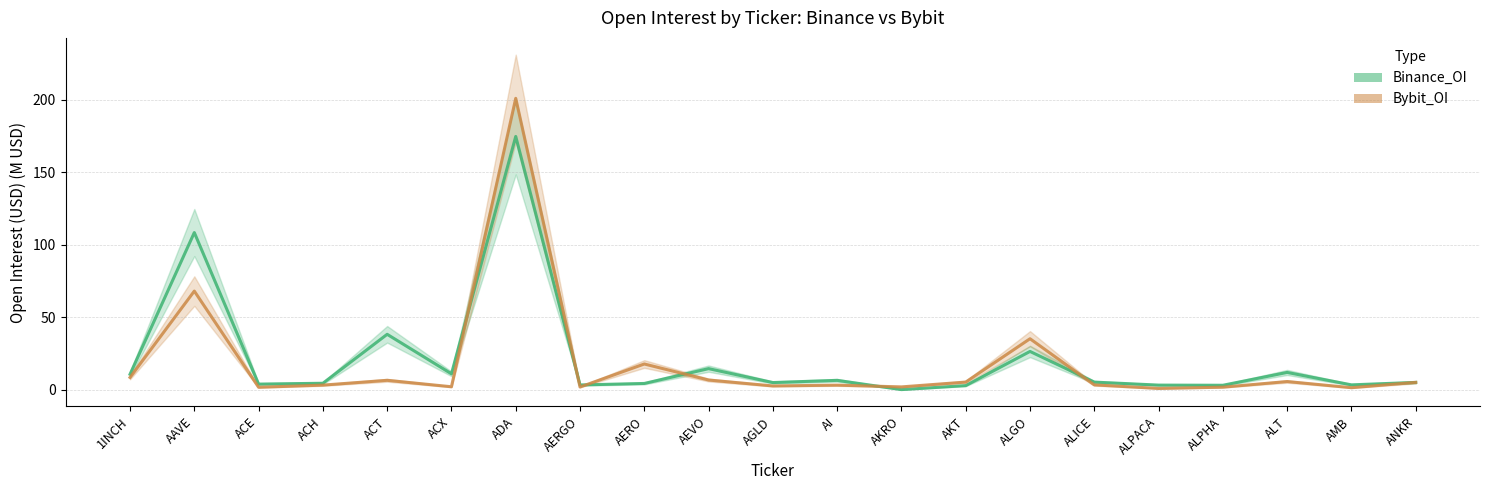

The value of Binance_OI at ACT is 38.2. True or false?

True